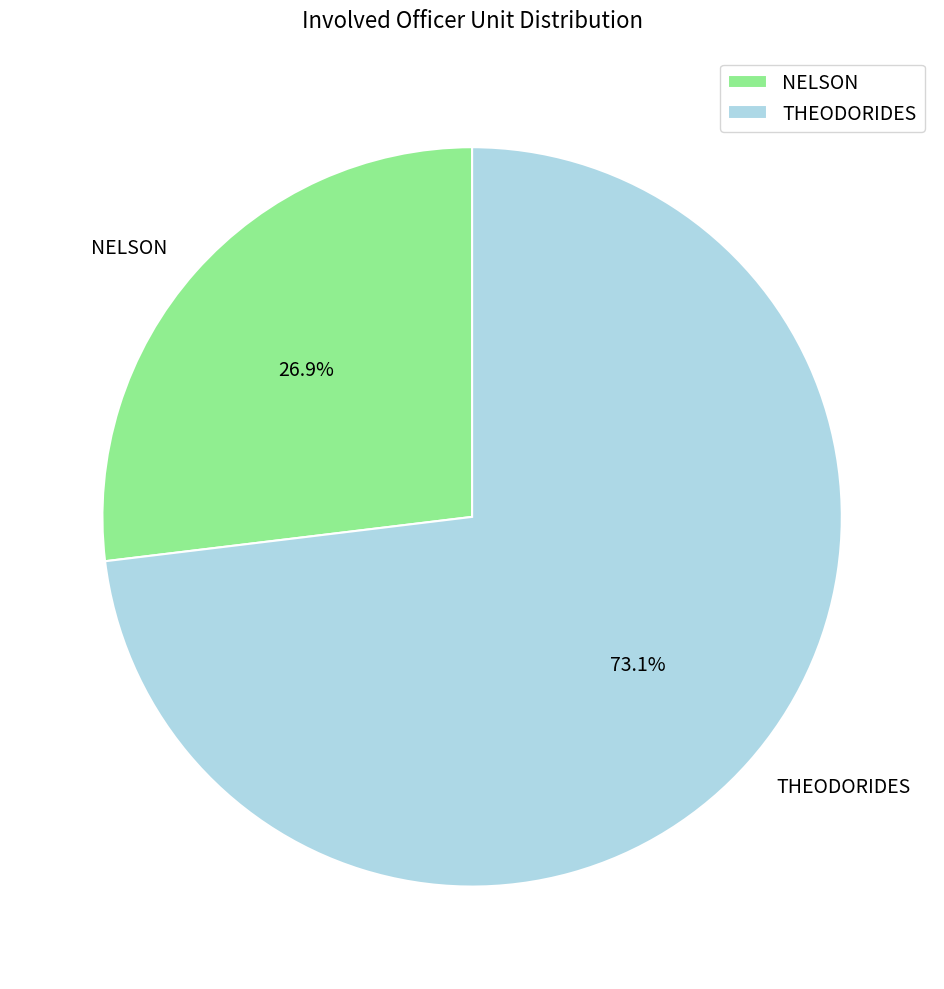

Which slice is the largest?

THEODORIDES